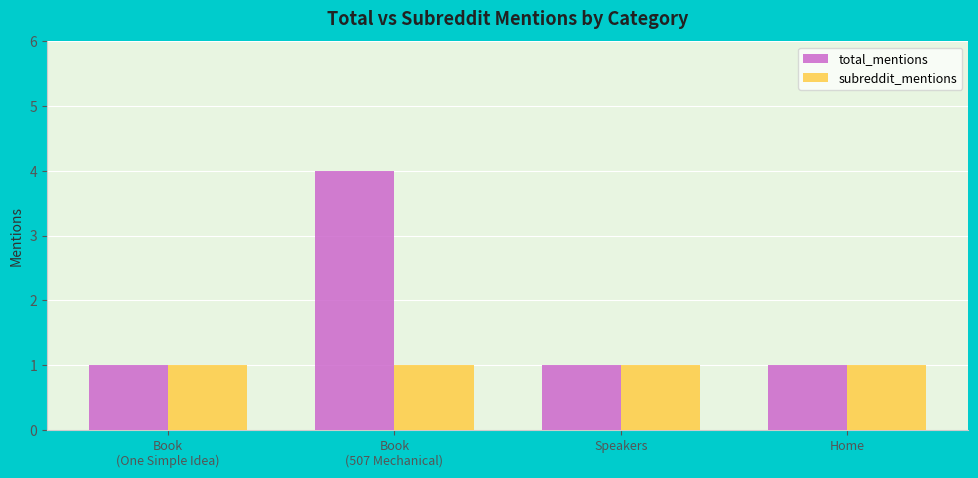

What is the greatest value displayed?

4